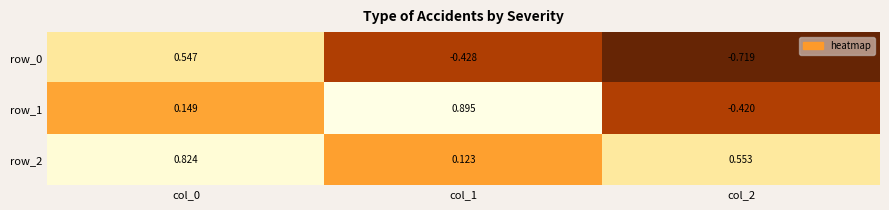

Rank the series at col_0 from lowest to highest value.

row_1, row_0, row_2